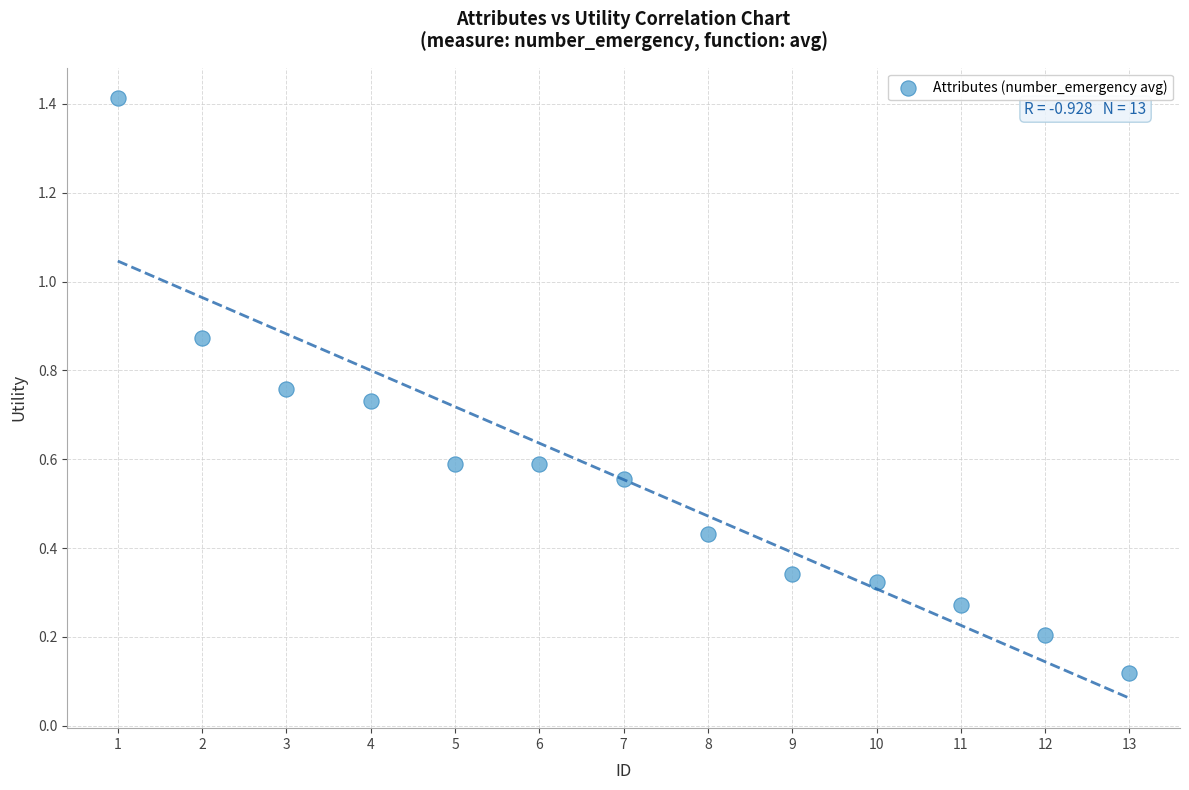

What is the range of Y values (max minus min)?

1.3